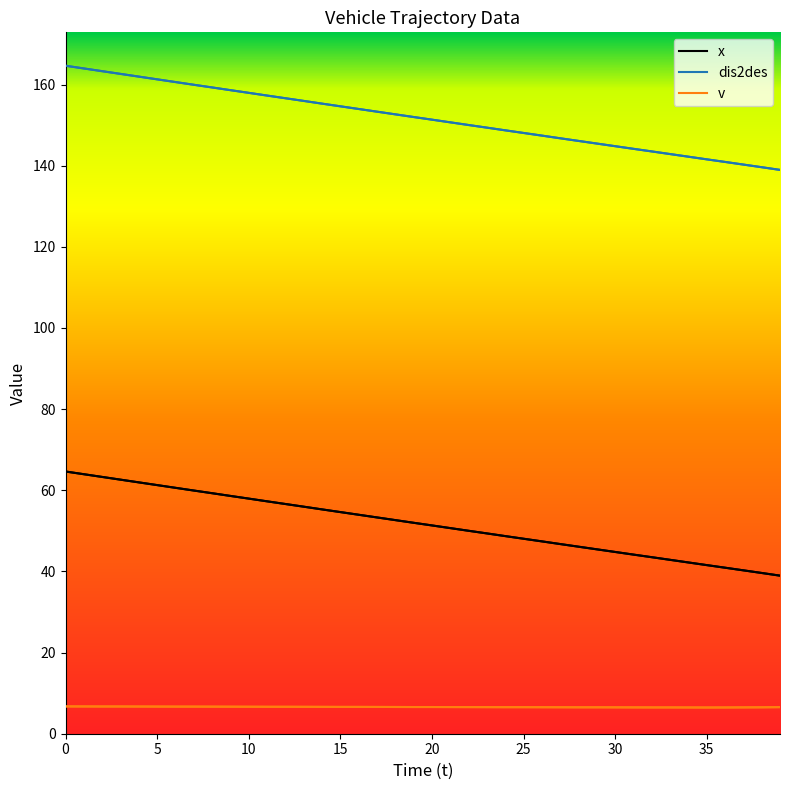

Does the chart display data point markers on the line(s)?

No